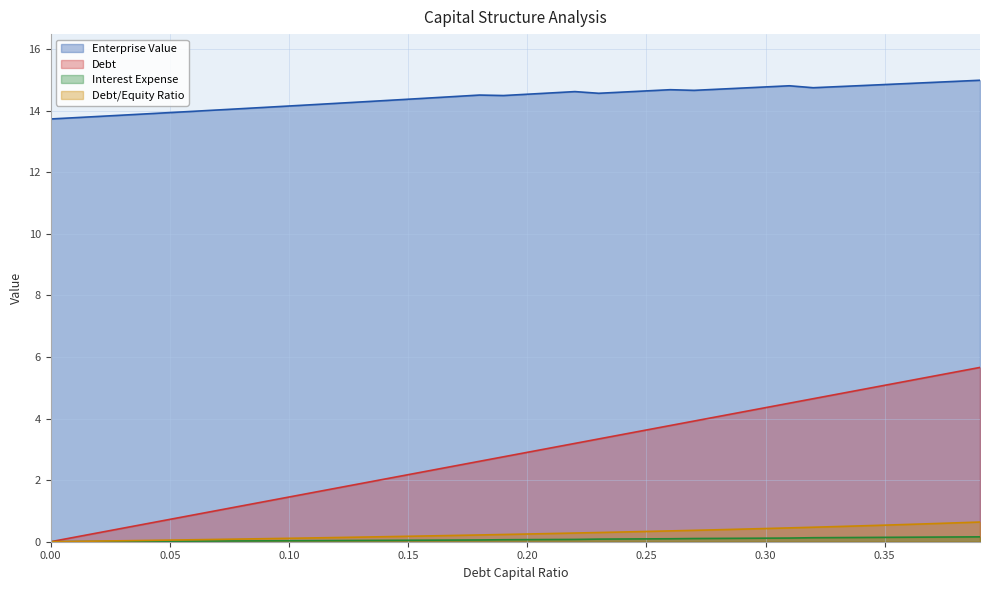

How many values in the debt_capital series are below 2?

14